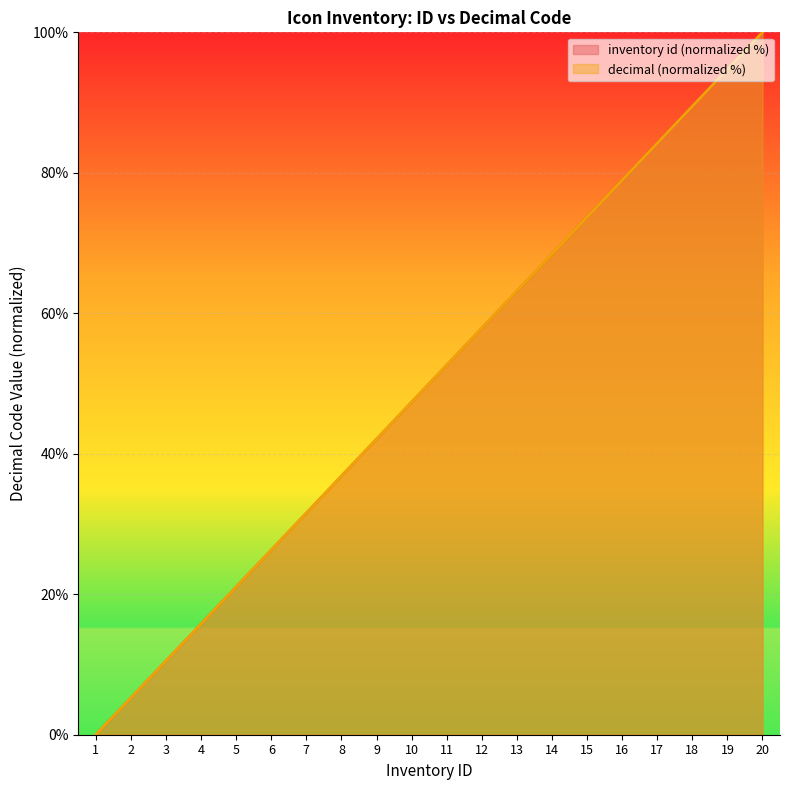

The value of decimal at 15 is 50.1. True or false?

False